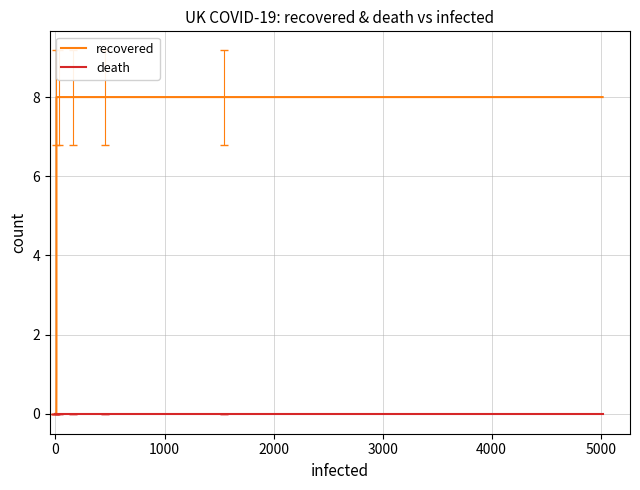

What is the maximum value shown in the chart?

8